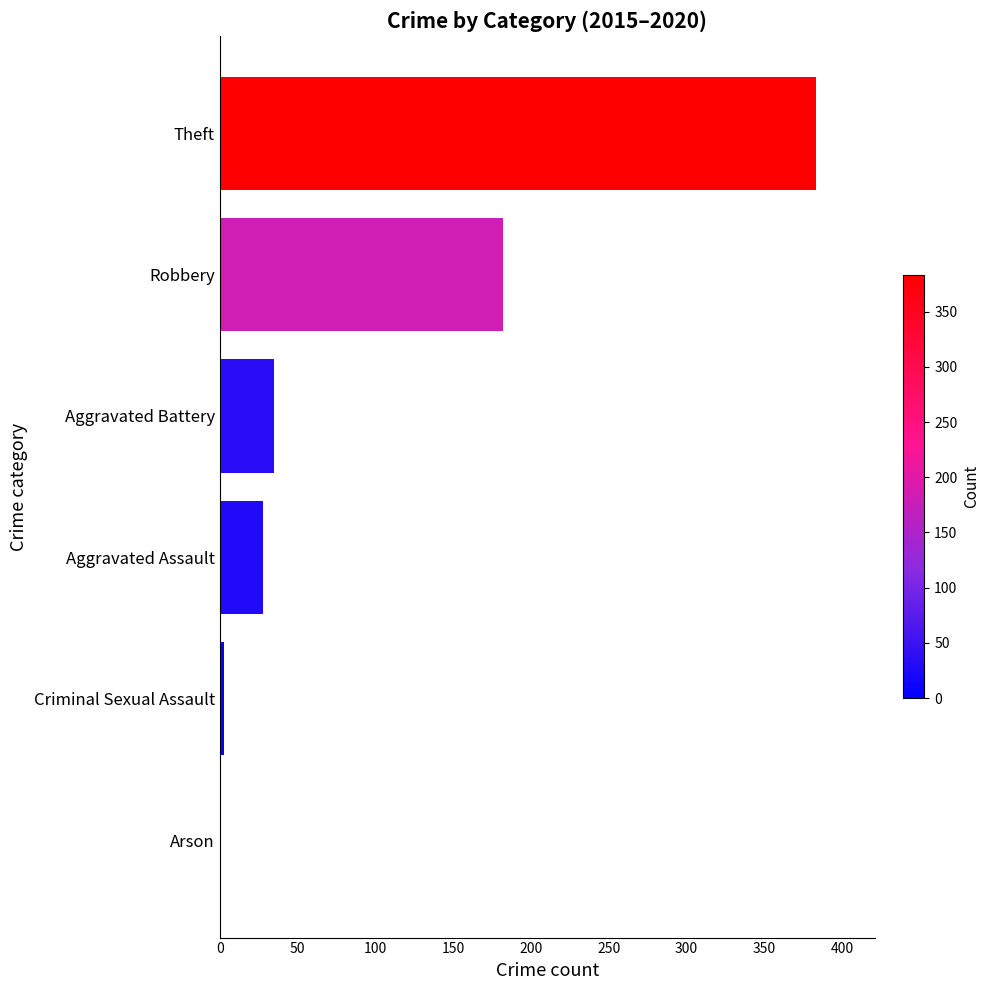

What is the sum of all values?

631